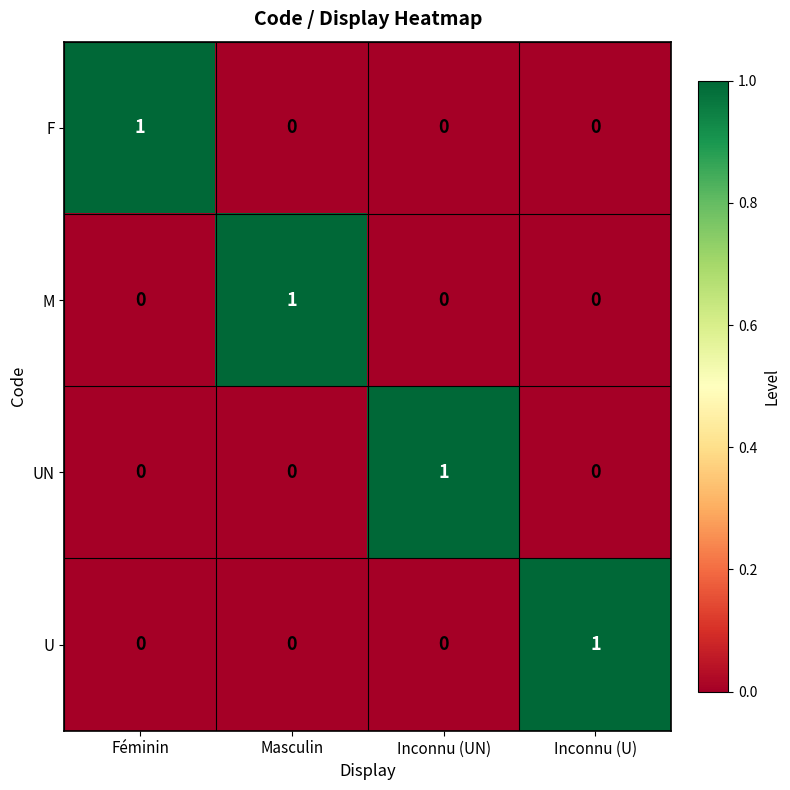

What is the total value across all series at Inconnu (UN)?

1